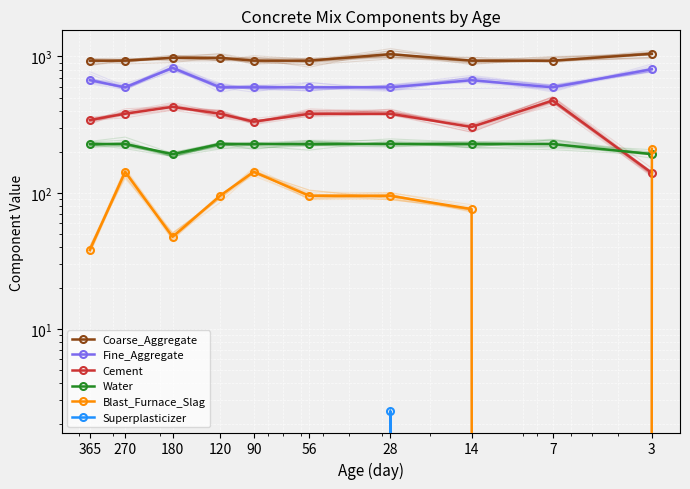

Is the value of Water at 120 greater than the value of Coarse_Aggregate at 3?

No